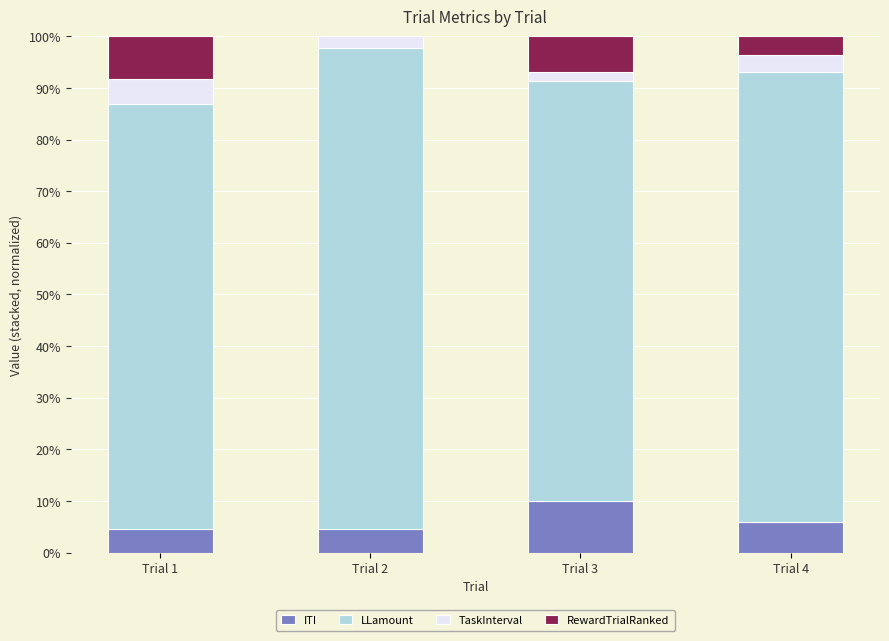

The value of ITI at Trial 3 is 10.0. True or false?

True